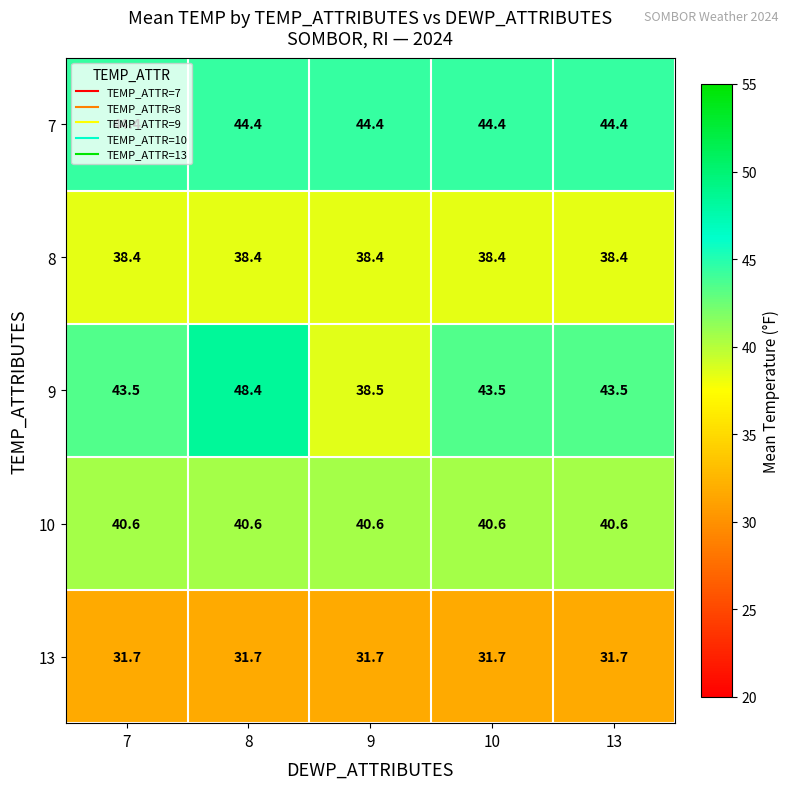

What is the sum of the 13 values at 7 and 13?

63.4